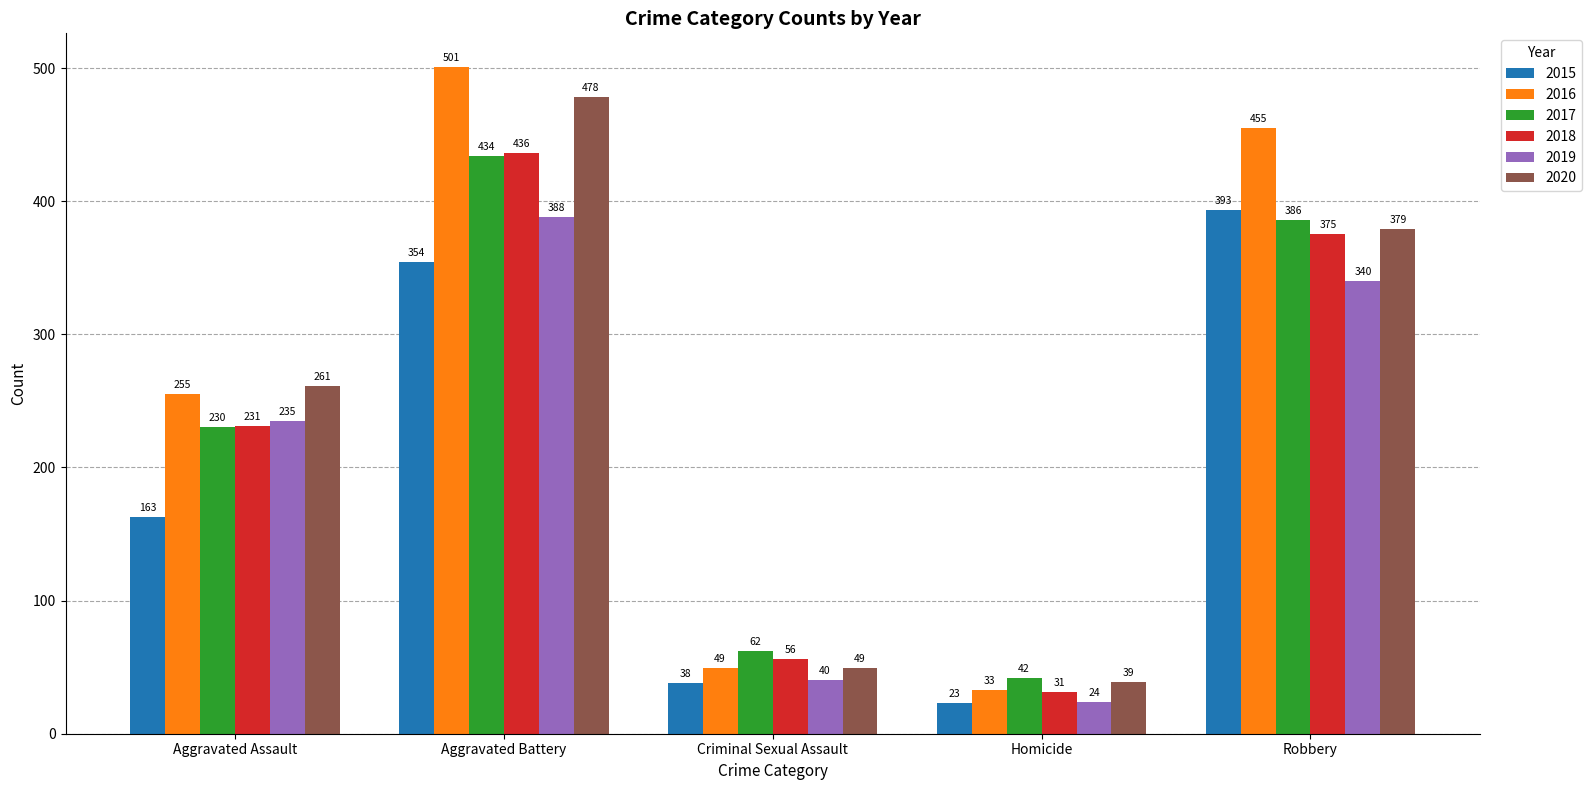

Which label corresponds to the largest value in the chart?

Aggravated Battery